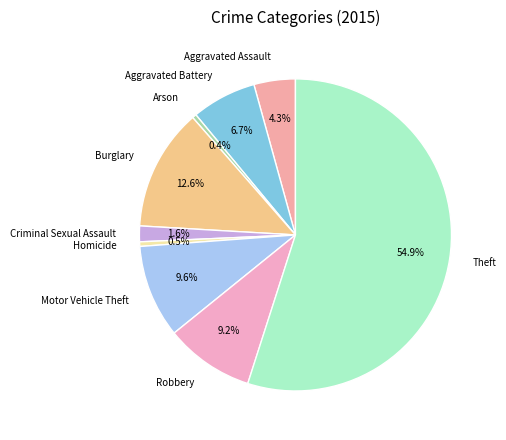

Does Theft account for over 50% of the chart?

Yes